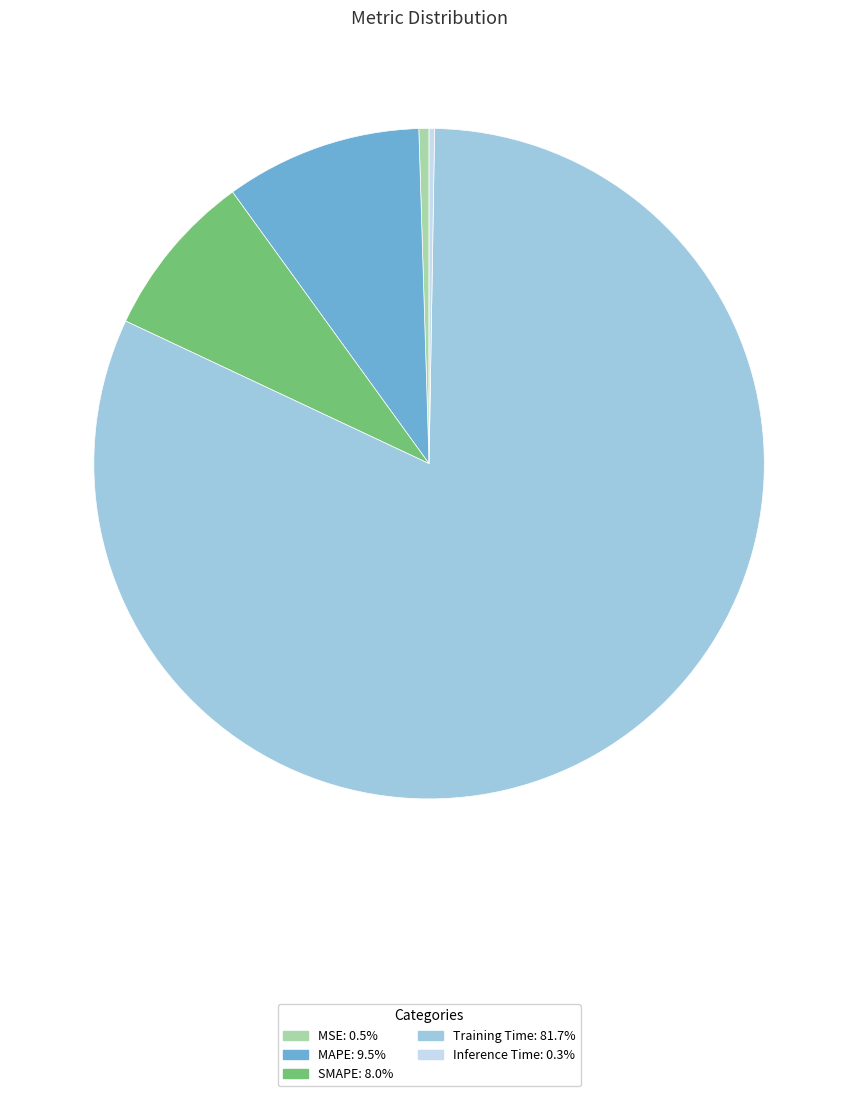

Is it true that SMAPE is 8% of the pie?

True